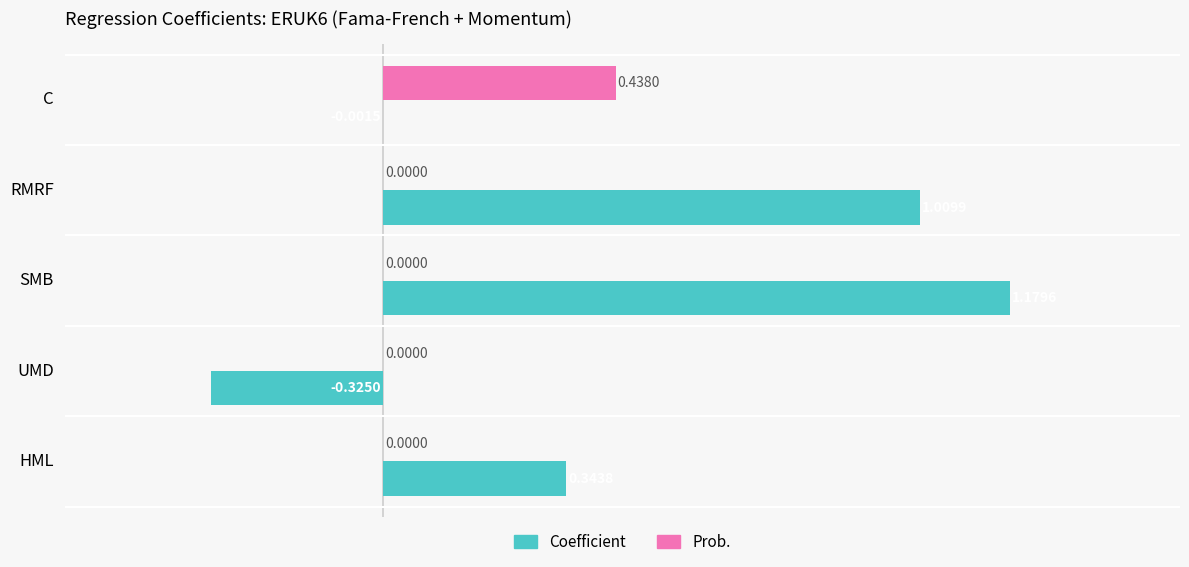

Is the value of Coefficient at C greater than the value of Prob. at HML?

No